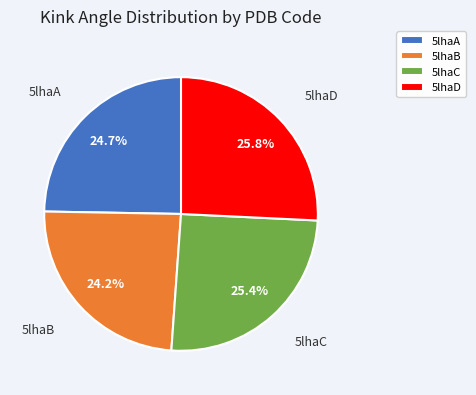

What is the ratio of the value at 5lhaD to the value at 5lhaA?

1.0